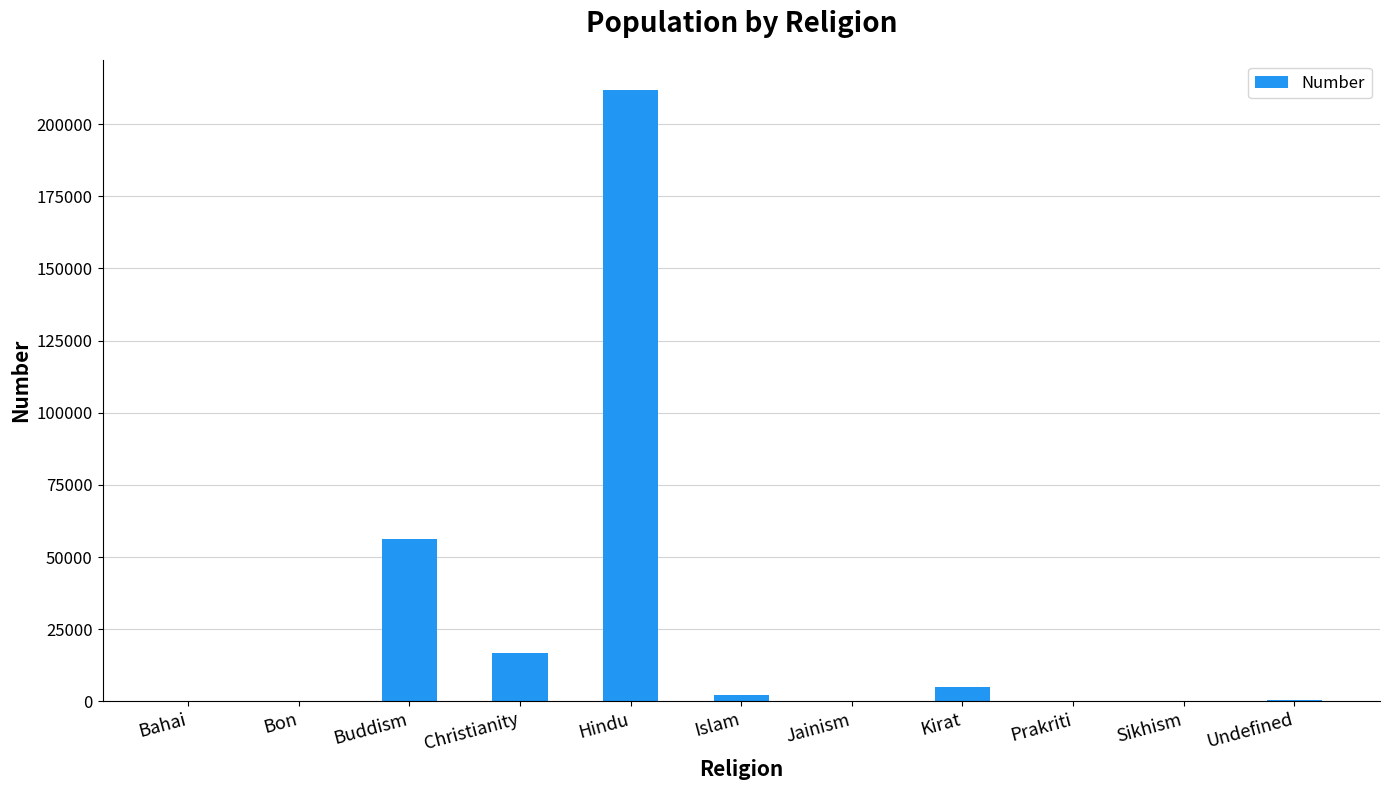

What is the sum of all values?

292848